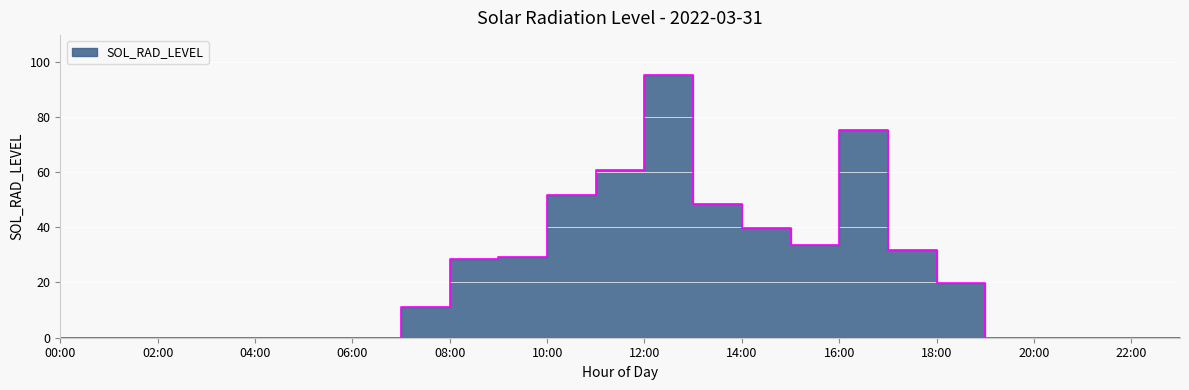

Is it true that the value at 20:00 is 0.0?

True